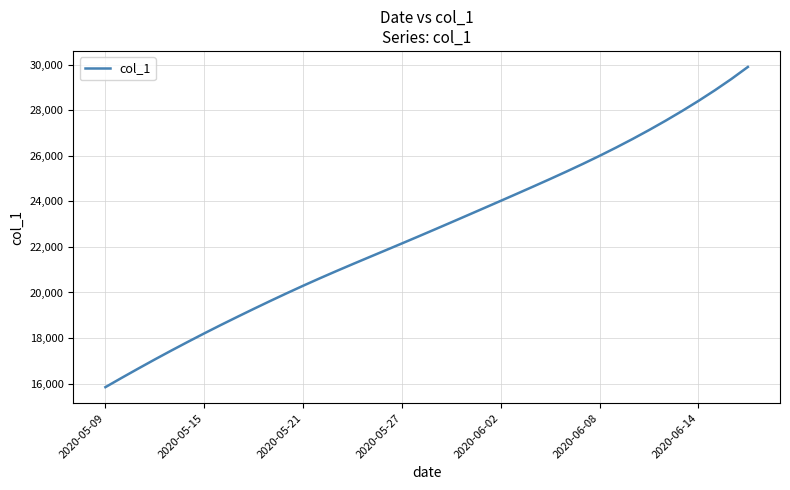

What is the sum of all values?

906985.5